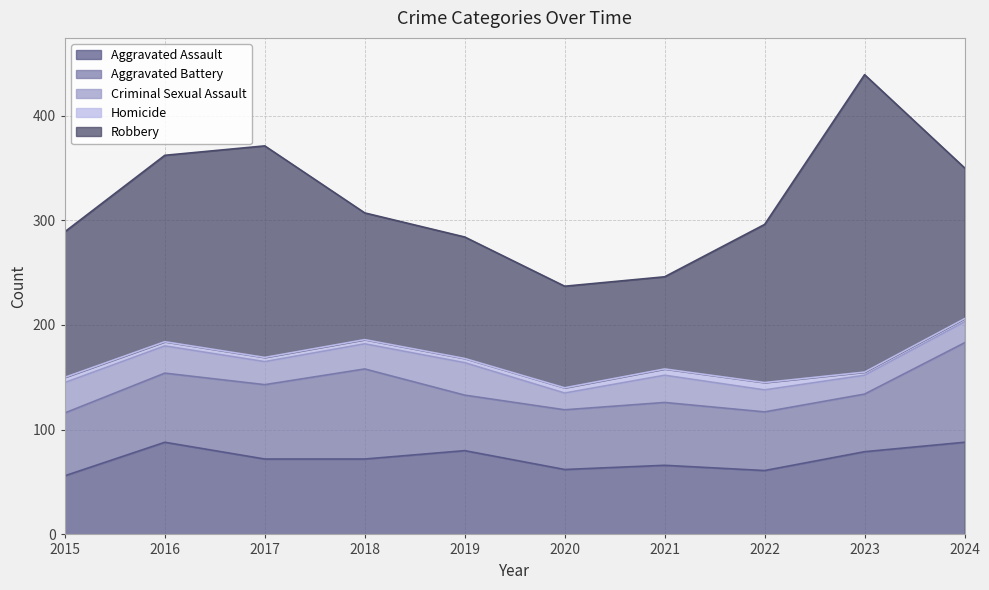

Rank the categories by Aggravated Assault value from lowest to highest.

2015, 2022, 2020, 2021, 2017, 2018, 2023, 2019, 2016, 2024